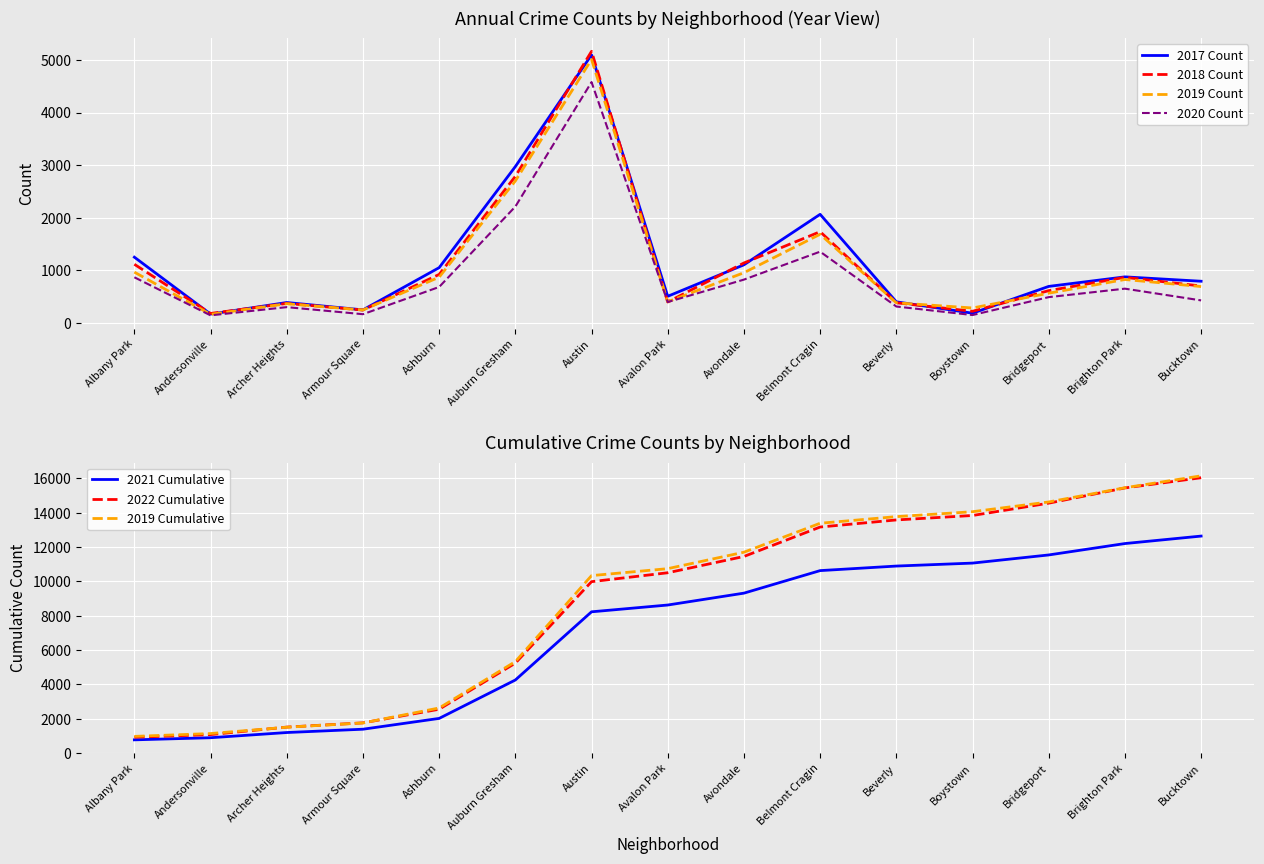

Which category has the highest value in the 2020 Count series?

Austin